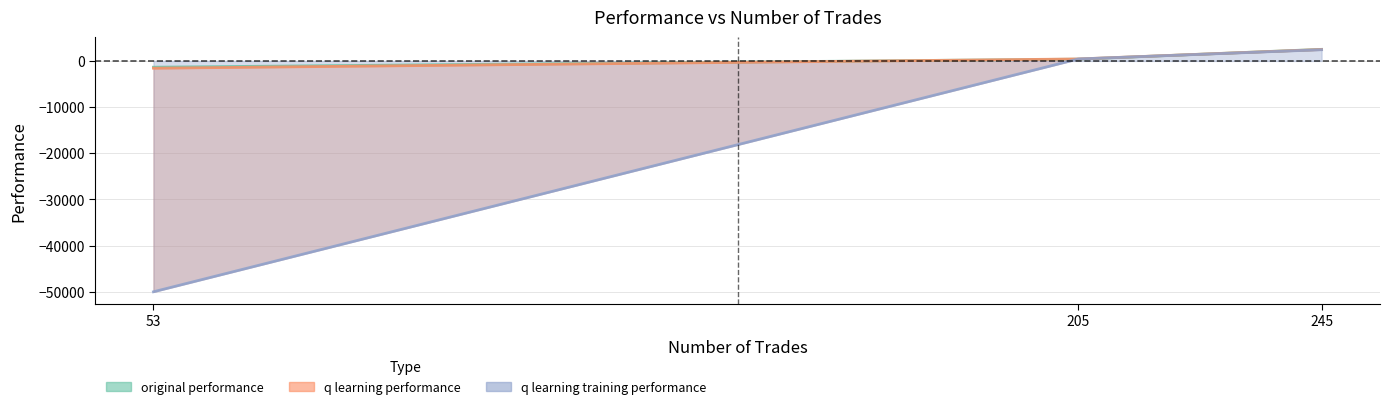

Which label corresponds to the largest value in the chart?

245